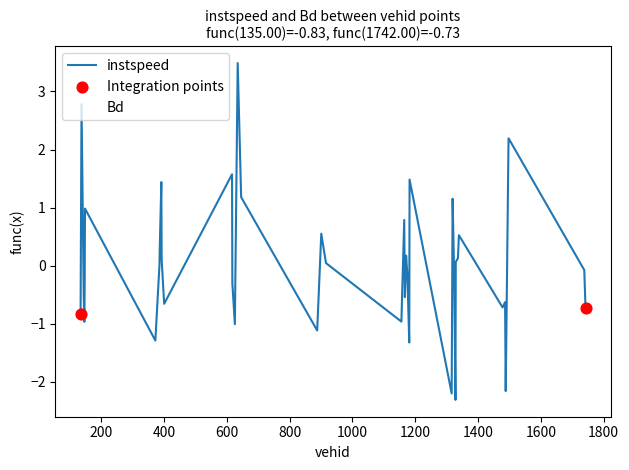

Is this an area chart (filled region under the line)?

No